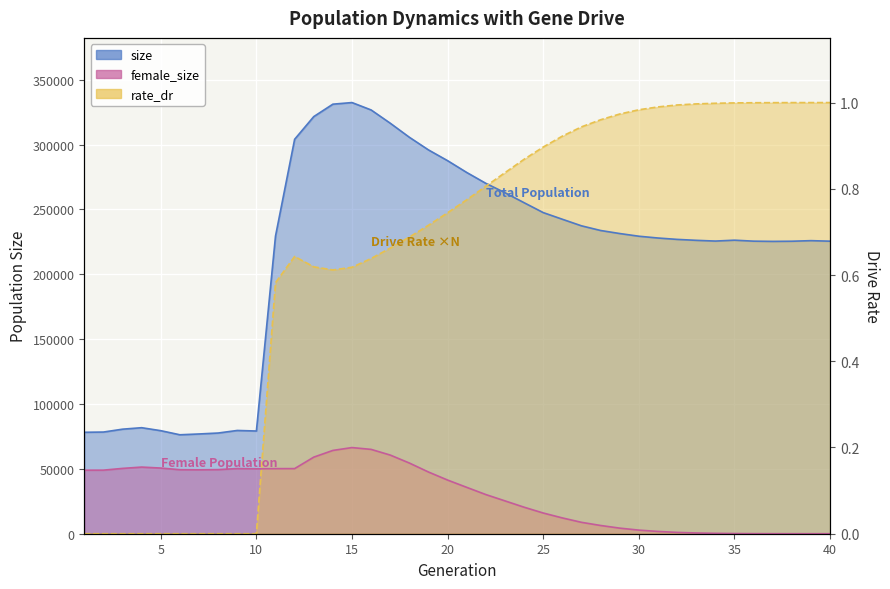

Is it true that the value at 24 is 0.5?

False